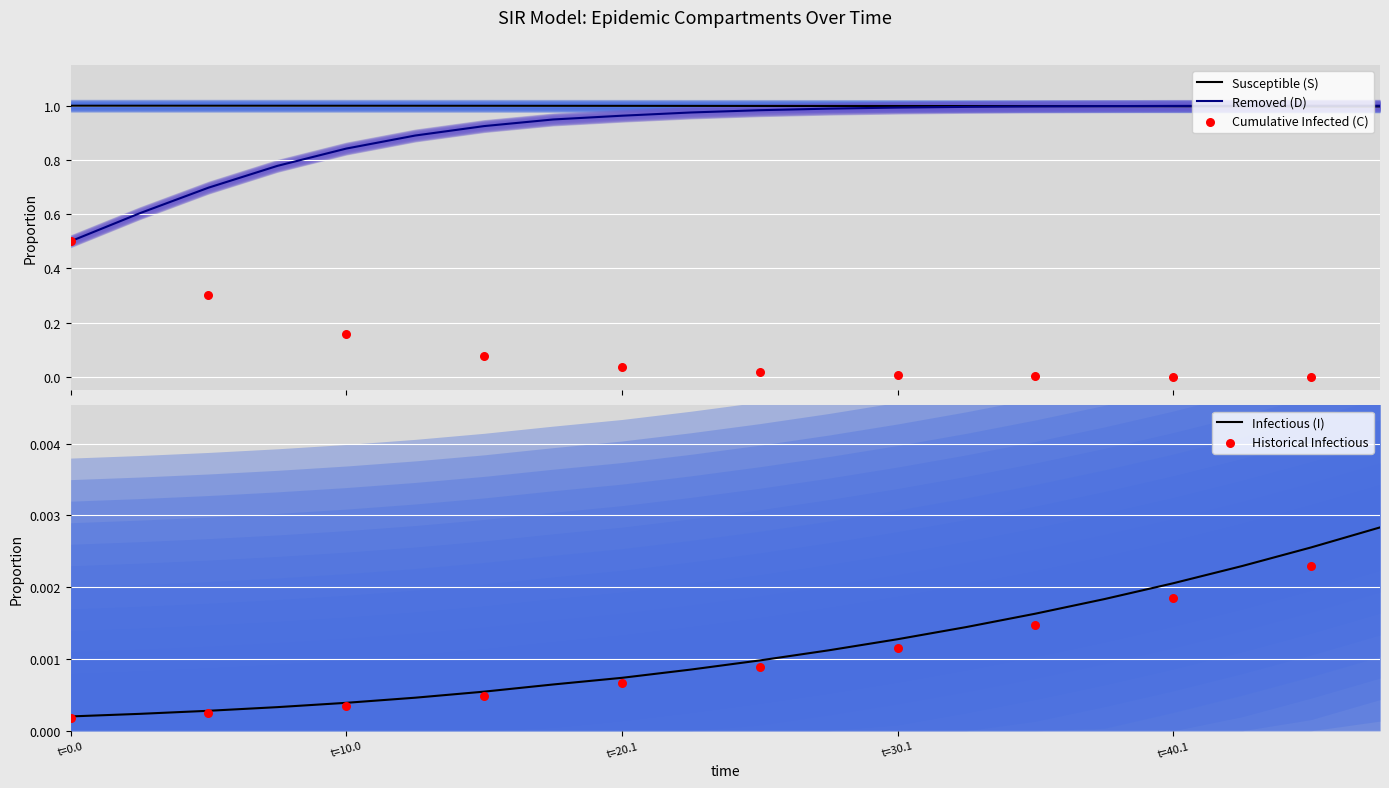

Which series reaches the maximum Y coordinate?

S